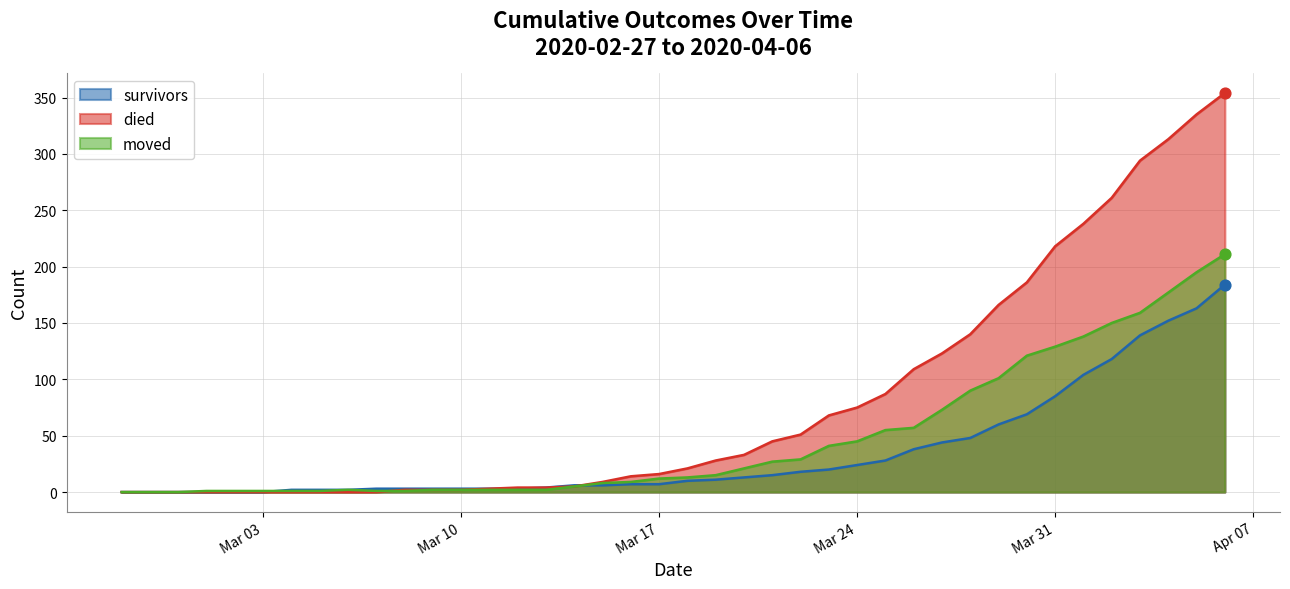

What are all the series names shown in the legend?

survivors, died, moved